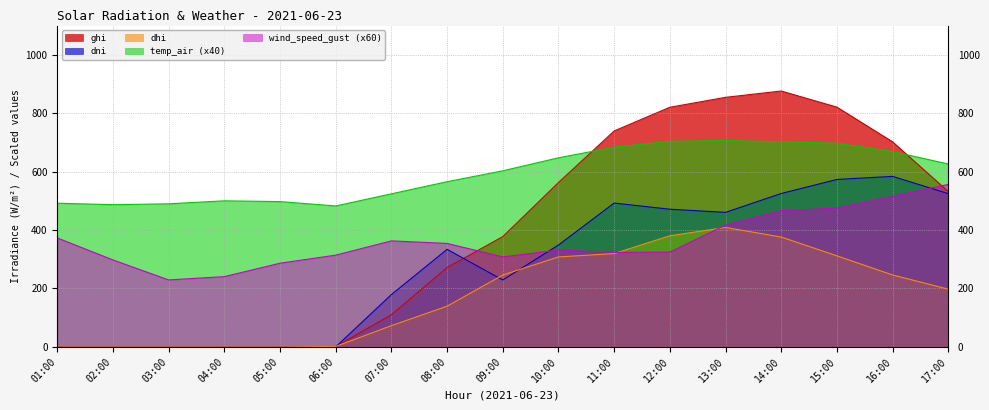

List the series in order of their peak value, highest first.

ghi, temp_air (x40), dni, wind_speed_gust (x60), dhi